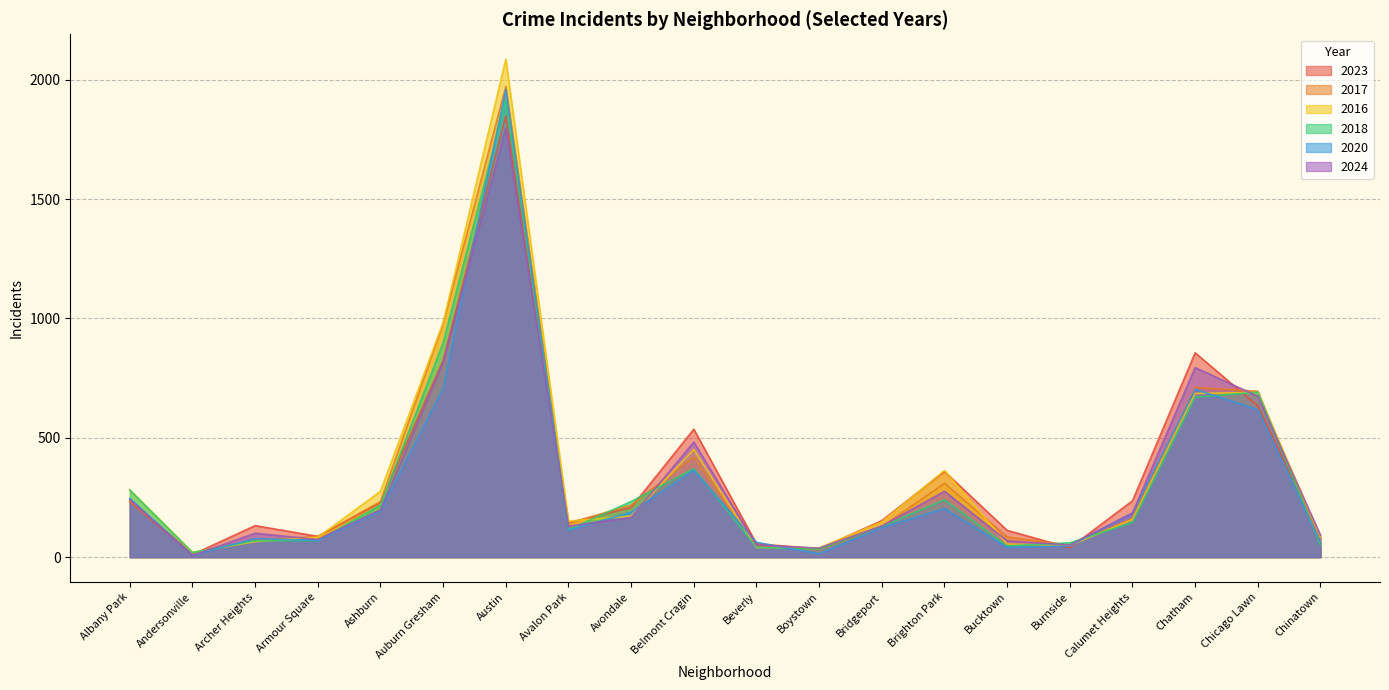

At Chatham, list the series in order from largest to smallest.

2023, 2024, 2017, 2020, 2016, 2018